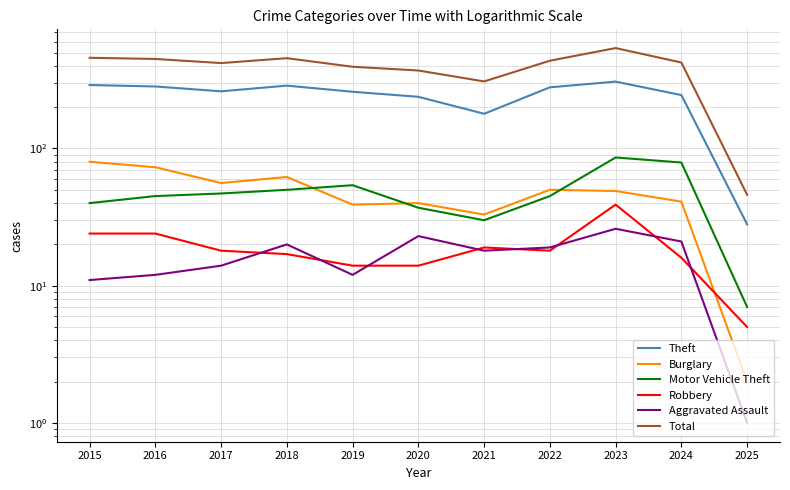

Which series has the widest spread of values?

Total